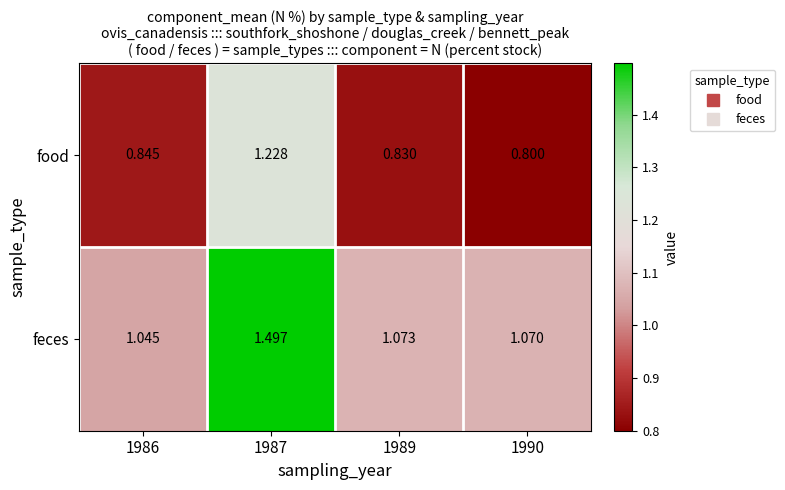

Rank the series by their average value, from highest to lowest.

feces, food